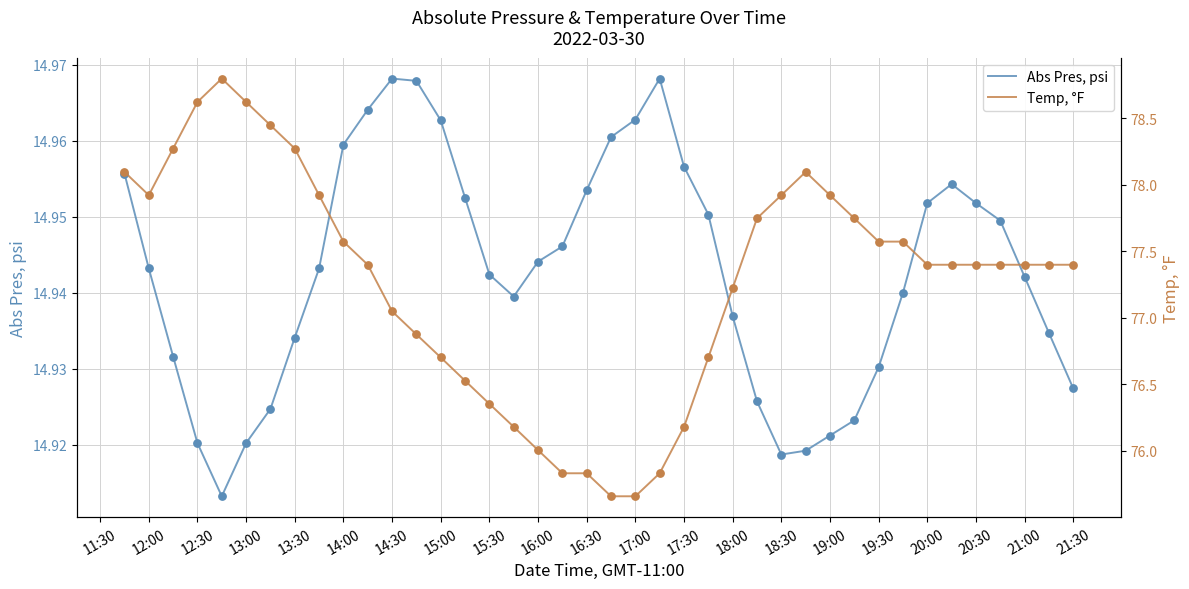

True or false: Abs Pres, psi has a value of 3.7 at 21:30.

False